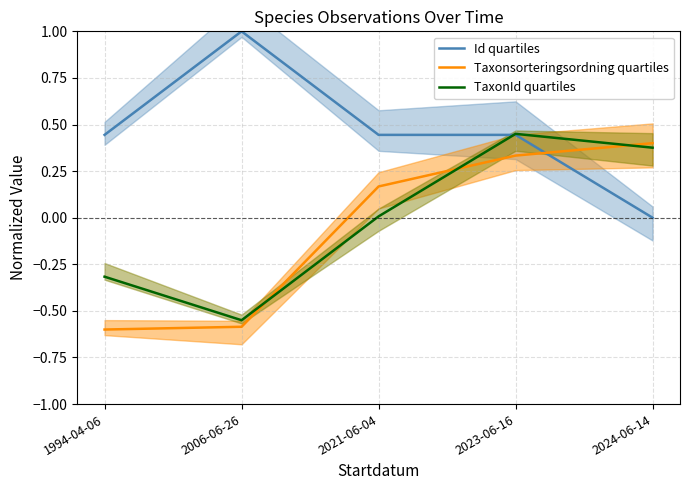

What is the difference between the Taxonsorteringsordning quartiles values at 2021-06-04 and 2006-06-26?

0.8